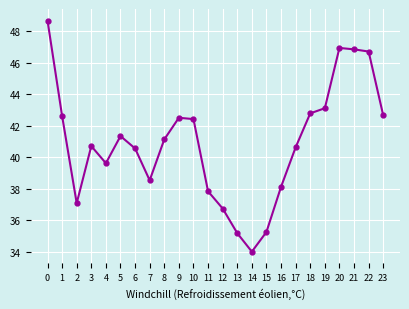

What is the minimum value shown in the chart?

34.0